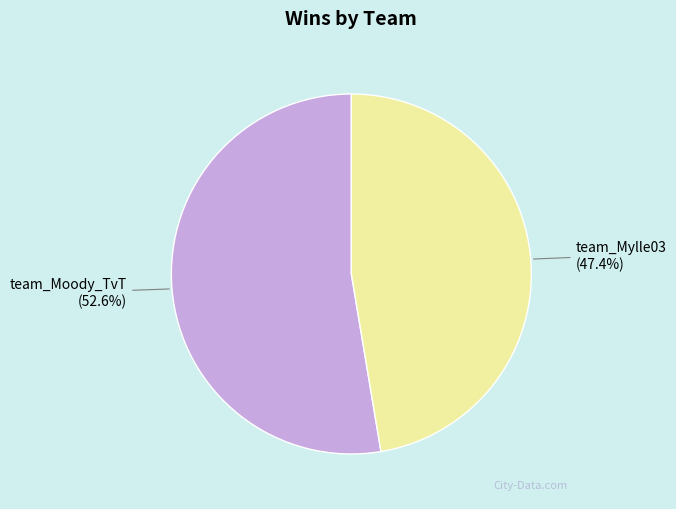

Approximately how many times larger is the value at team_Mylle03 compared to team_Moody_TvT?

0.9